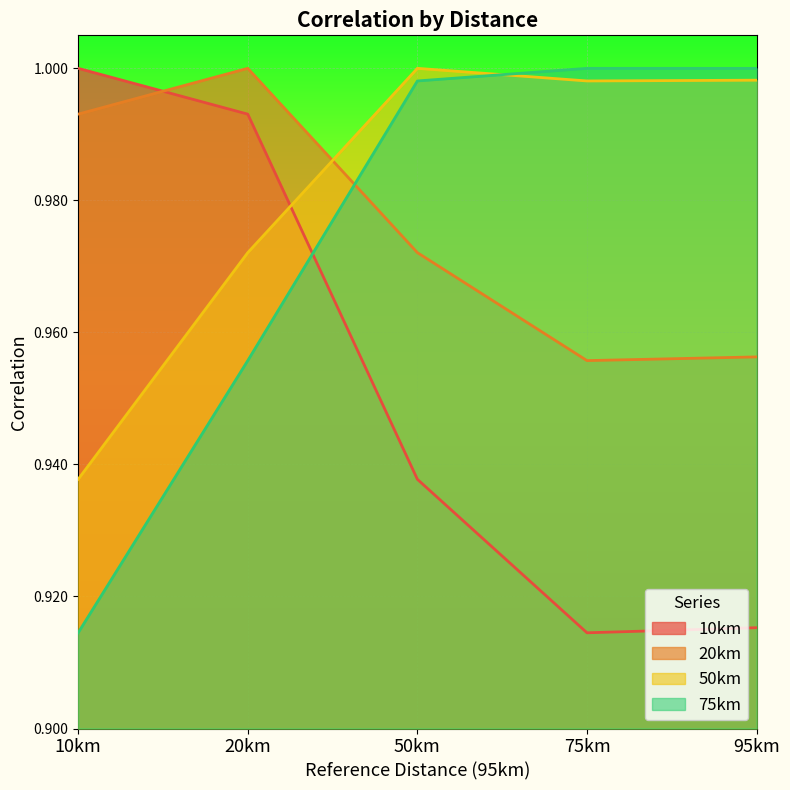

What are all the series names shown in the legend?

10km, 20km, 50km, 75km